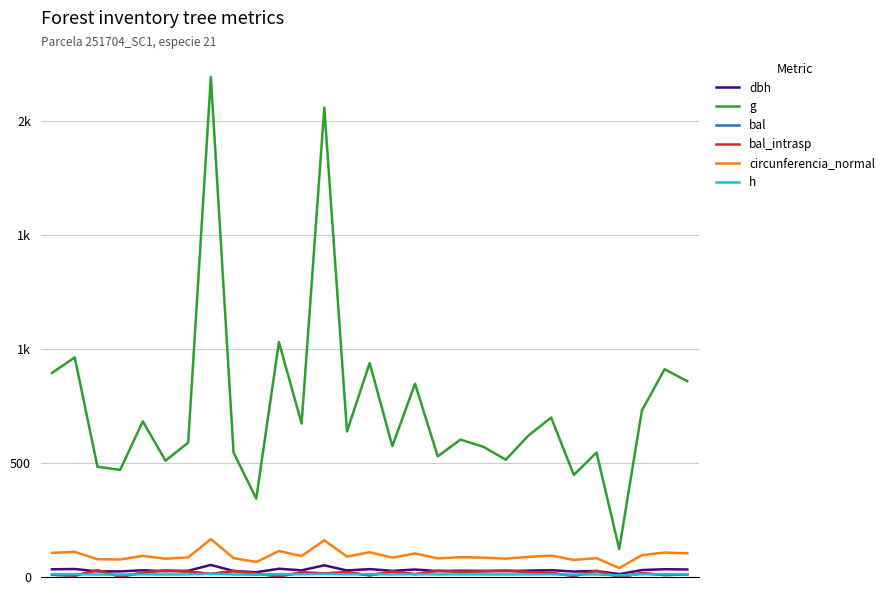

How many data points does each series have?

29